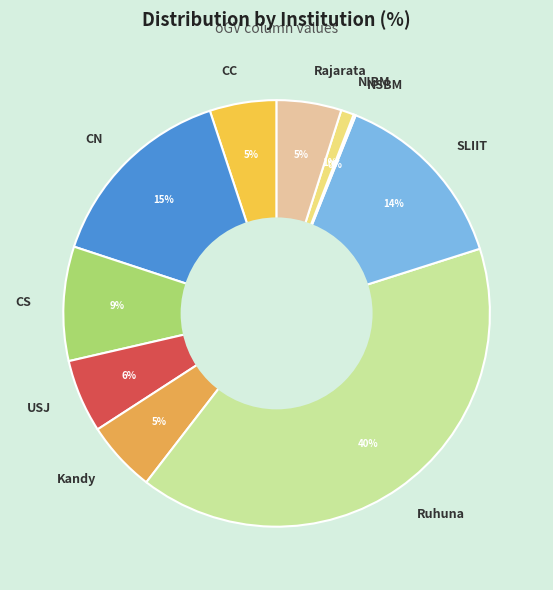

What is the ratio of the value at Kandy to the value at SLIIT?

0.4